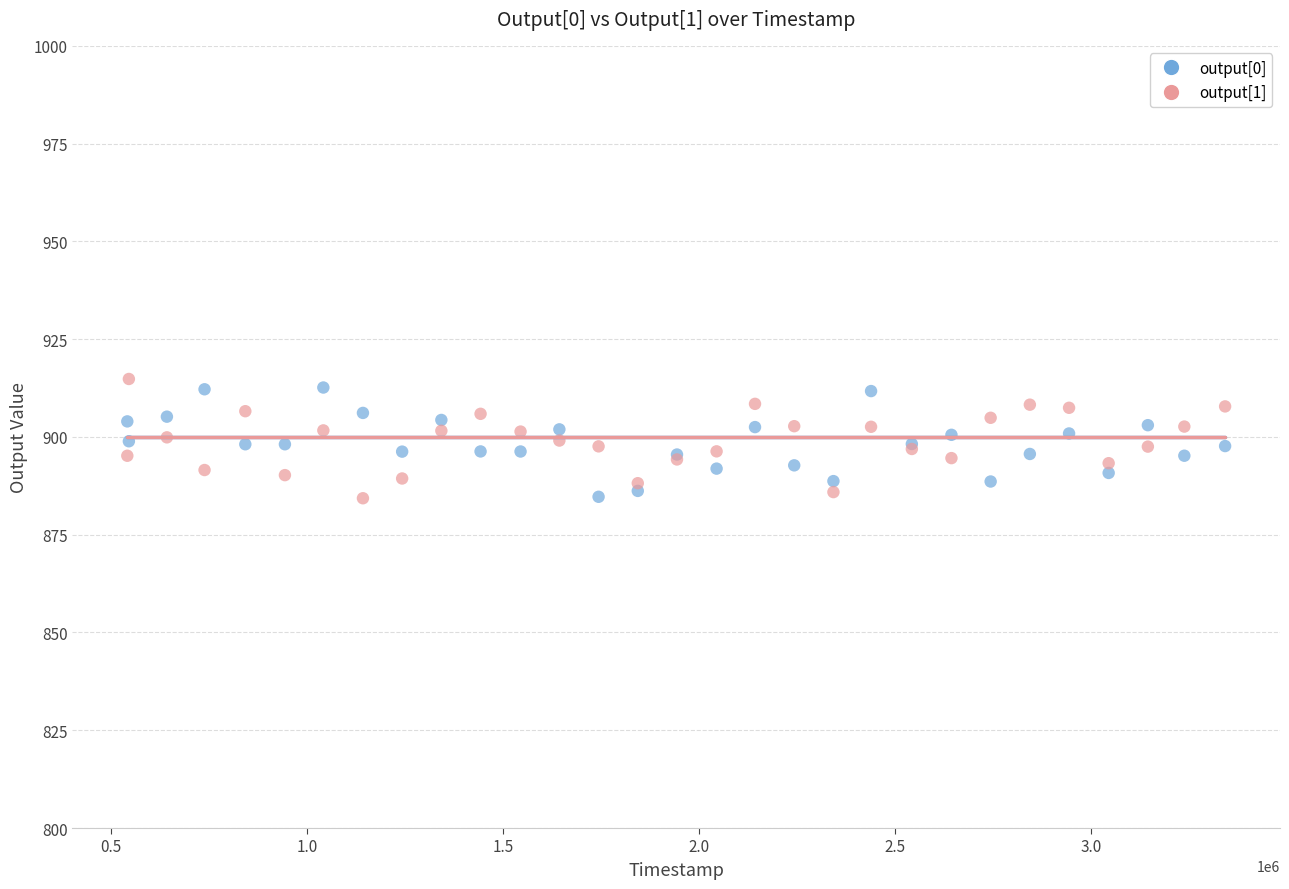

Which series reaches the maximum Y coordinate?

output[1]